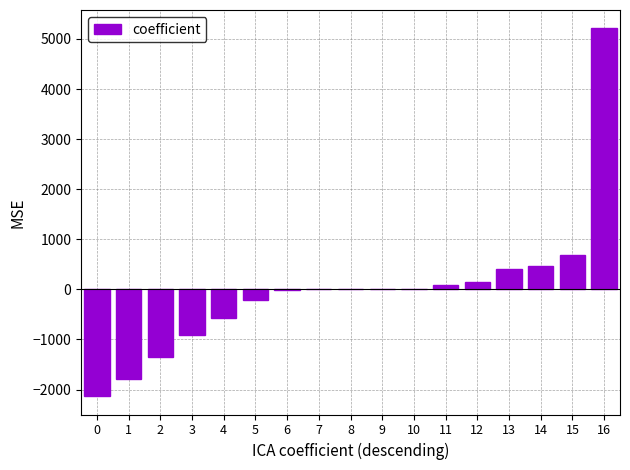

What is the maximum value shown in the chart?

5211.3